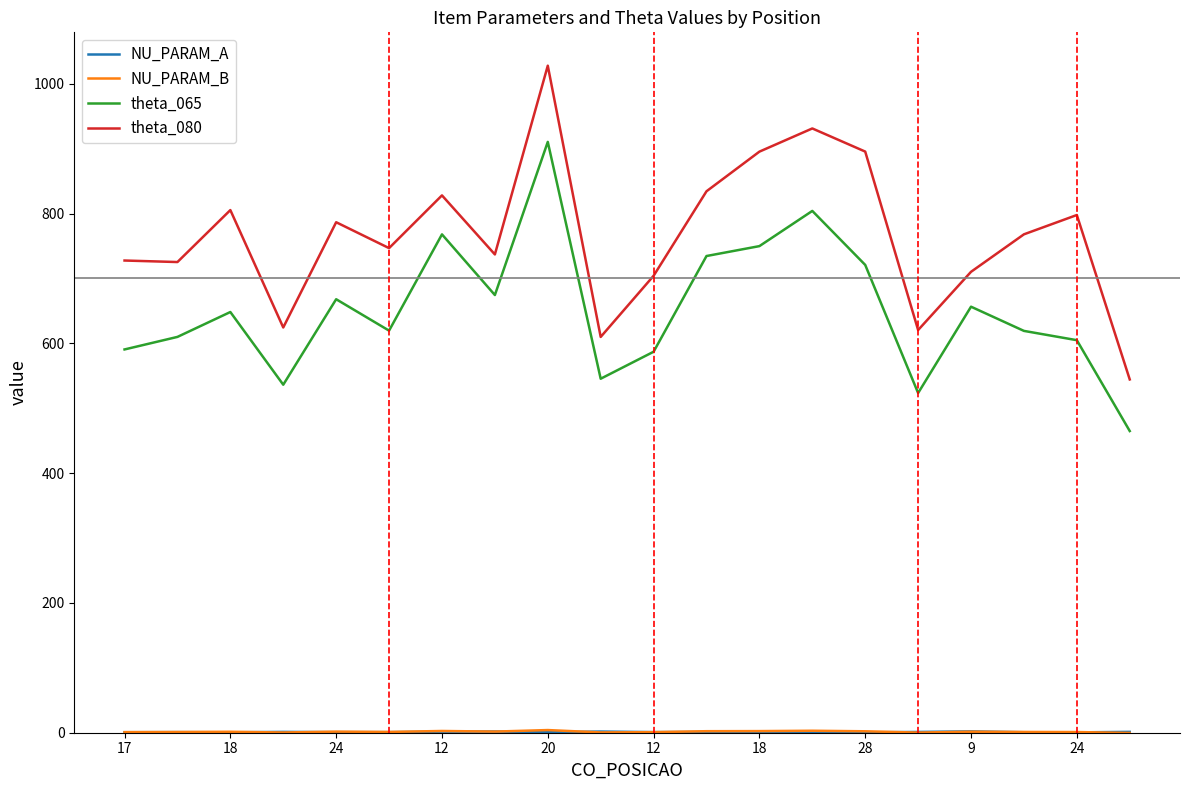

True or false: theta_065 and theta_080 cross at least once.

False